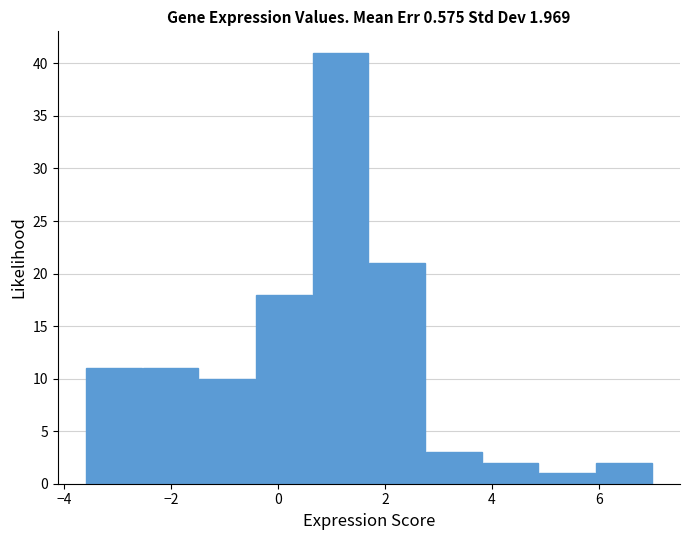

Which range on the x-axis has the tallest bar?

0.64 to 1.70